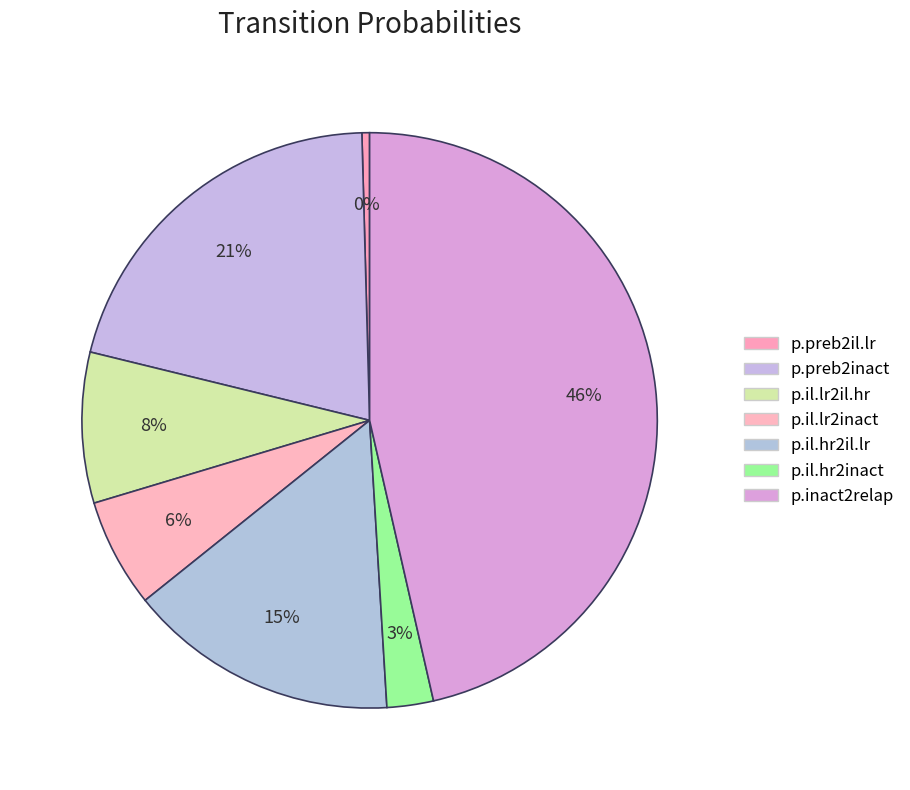

Which category has the smallest portion of the pie?

p.preb2il.lr